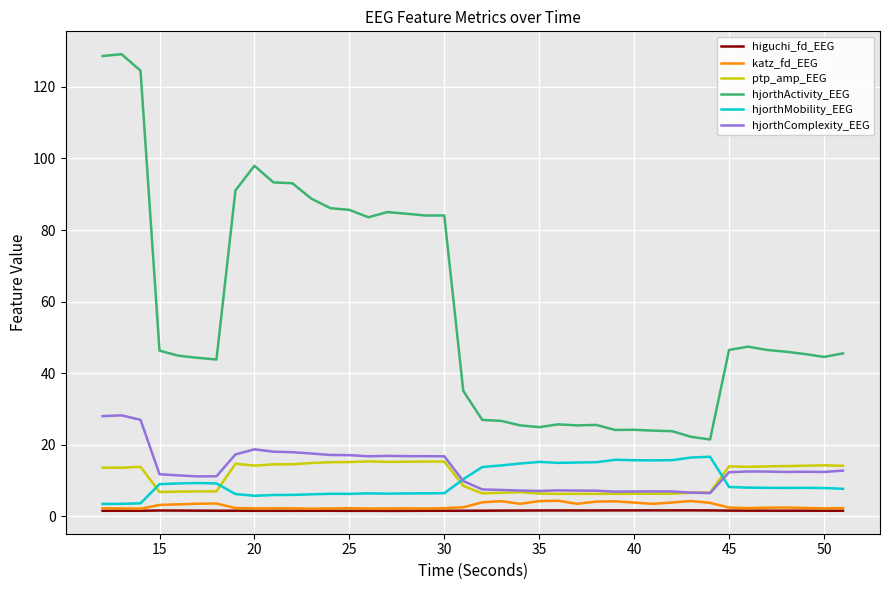

Which series has the widest spread of values?

hjorthActivity_EEG